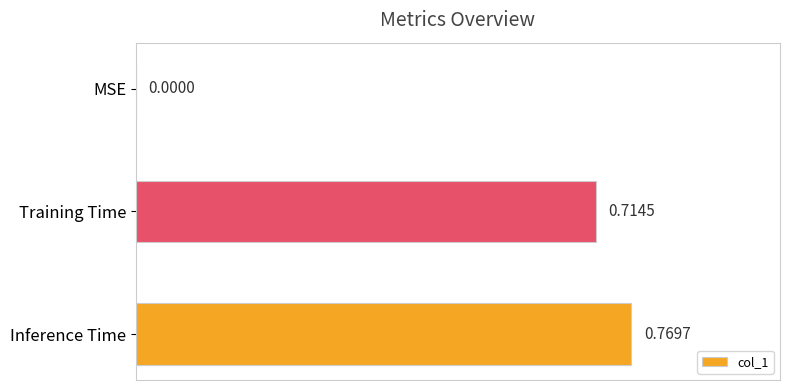

At which label is the value closest to 0?

MSE